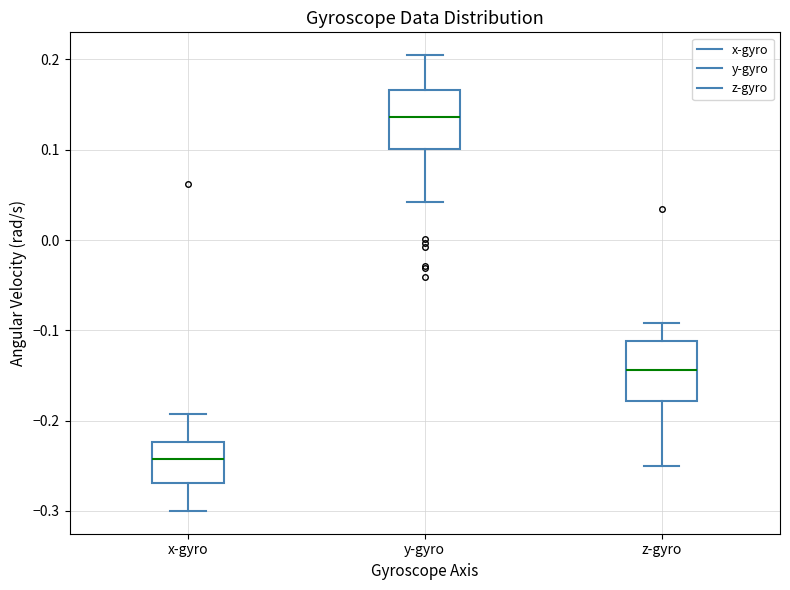

Which box has the highest median line?

y-gyro